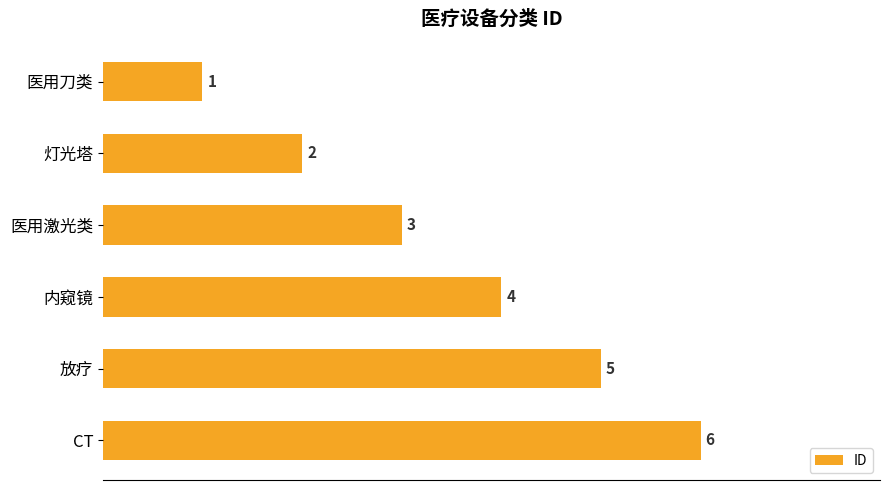

Between 内窥镜 and 灯光塔, which is larger?

内窥镜